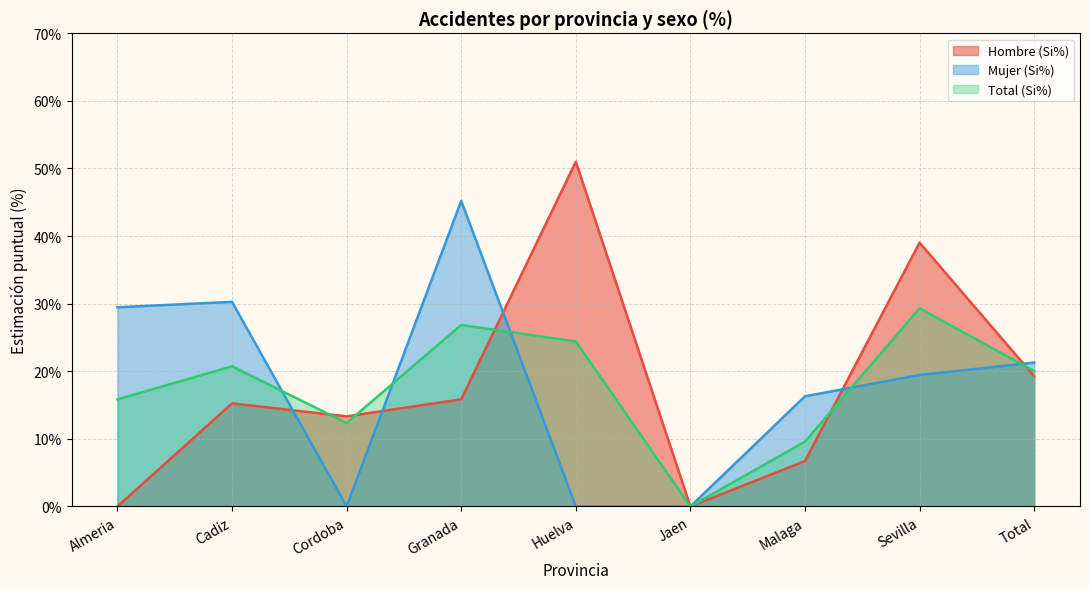

How many intersections are there between Mujer (Si%) and Total (Si%)?

5